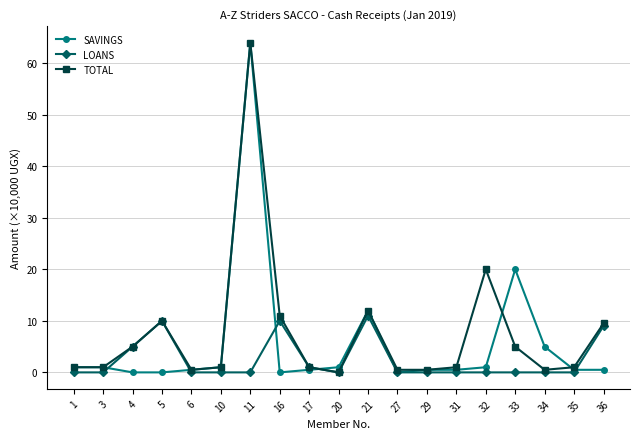

The value of TOTAL at 11 is 88.8. True or false?

False